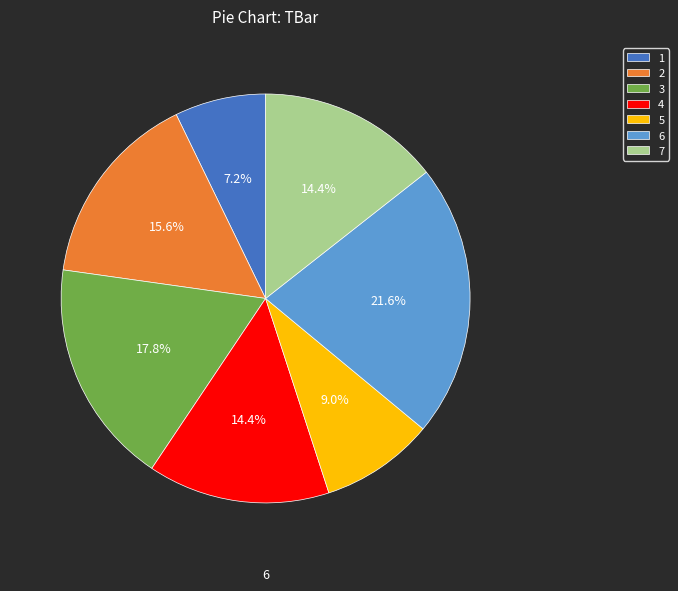

Which has a higher value, 3 or 4?

3